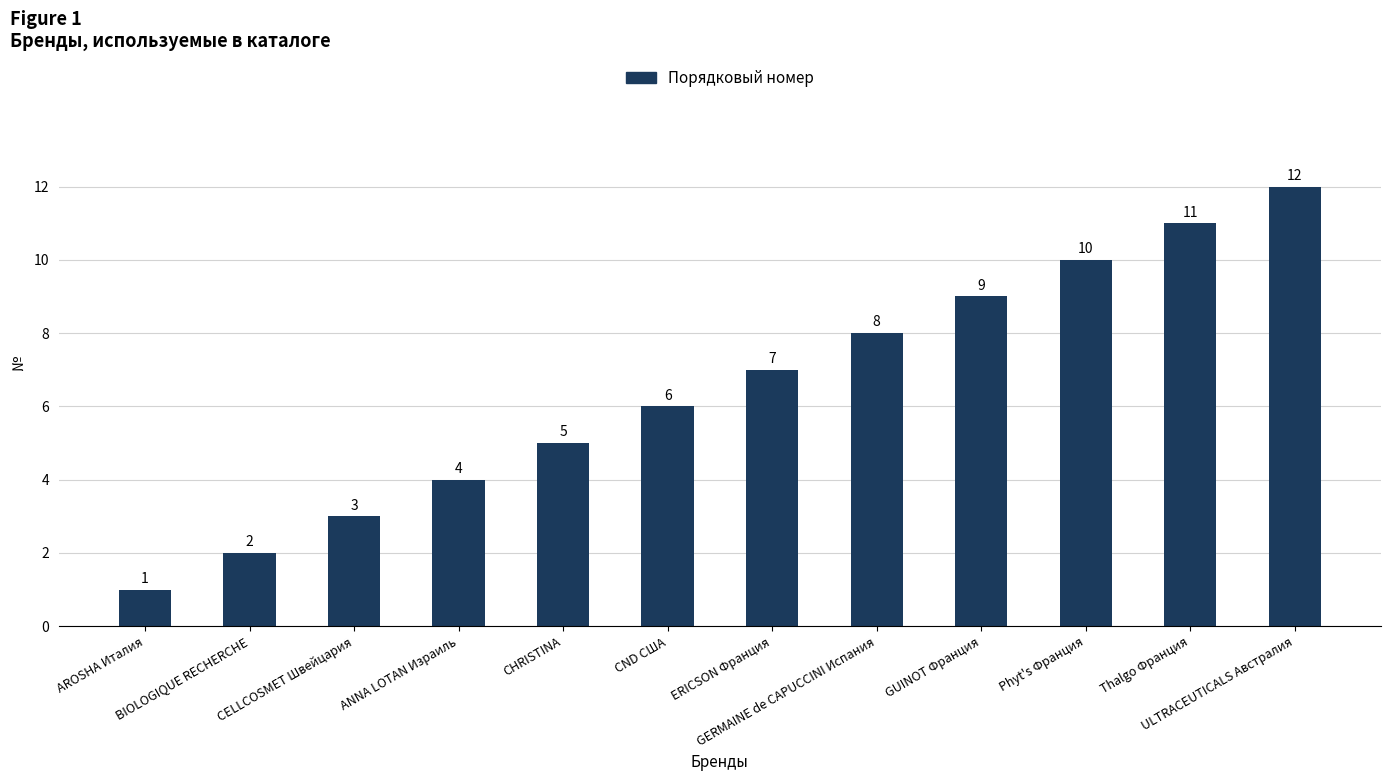

How many data points does each series have?

12